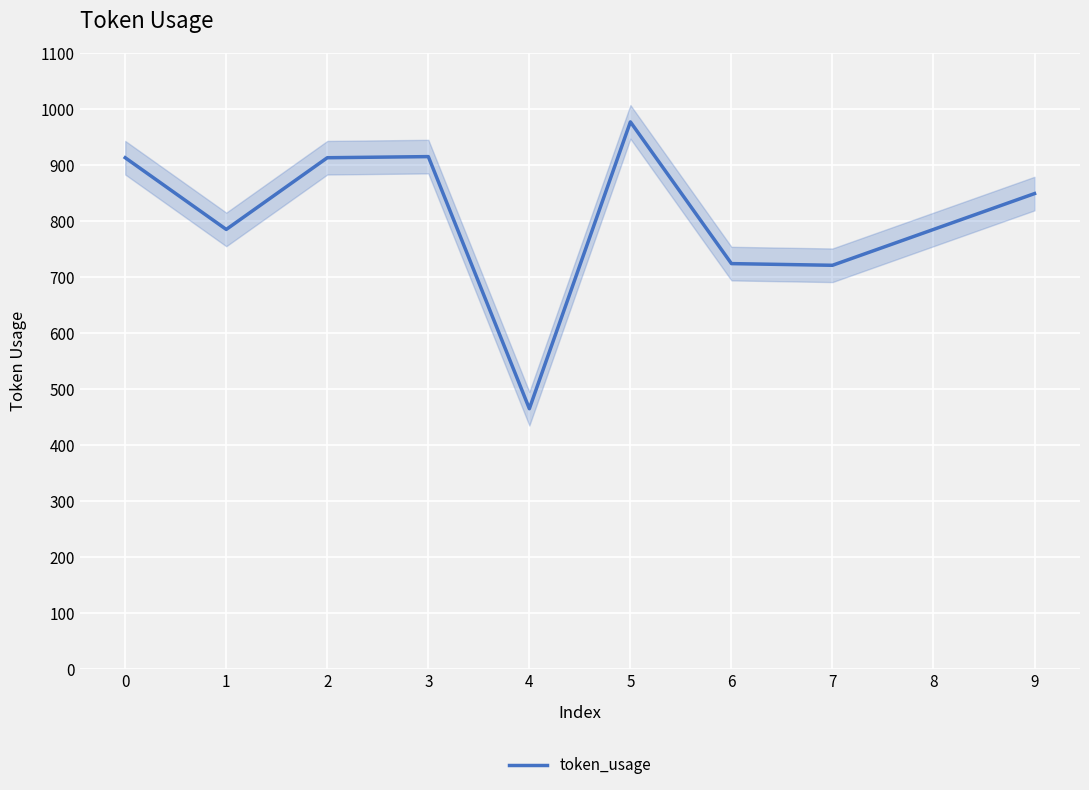

At which category does the data reach its first local peak?

3